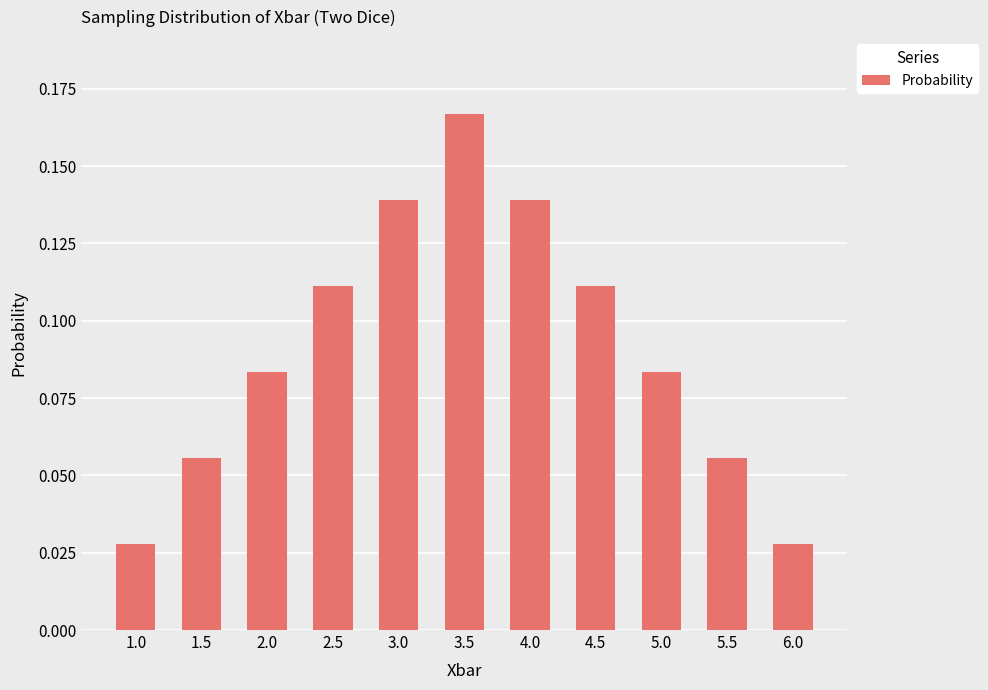

Which category has the highest value across all series?

3.5